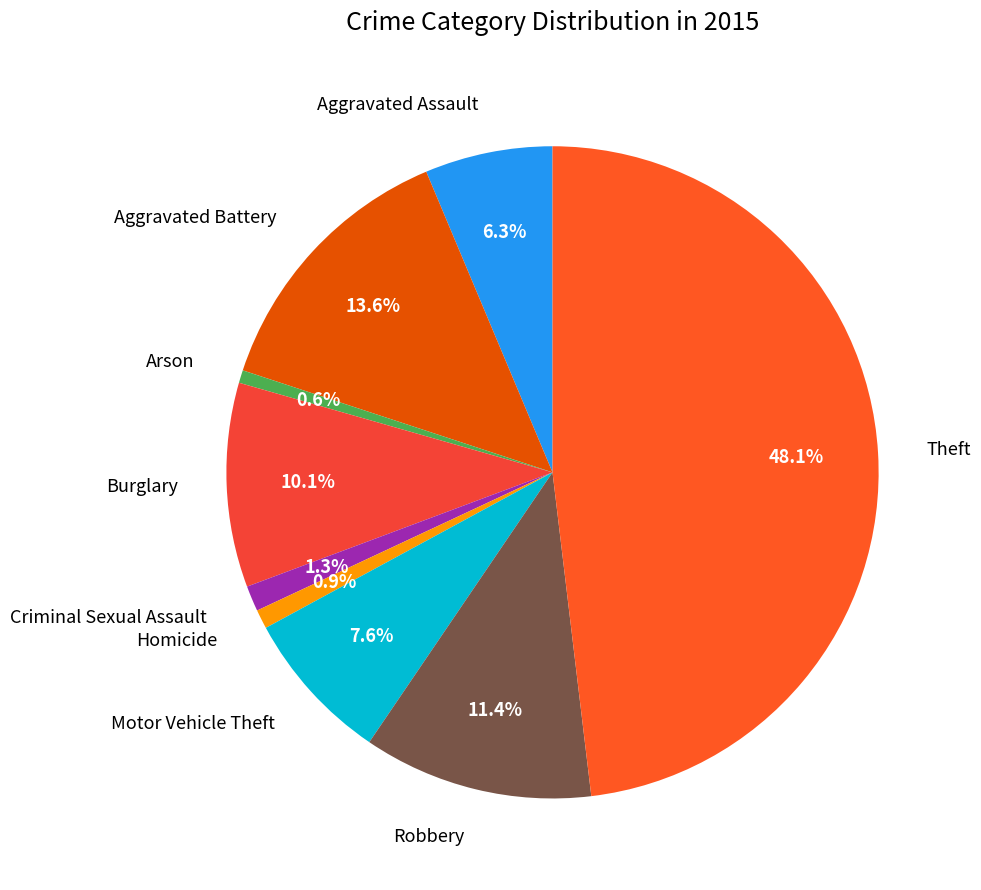

What is the total percentage of Aggravated Battery and Burglary?

23.7%